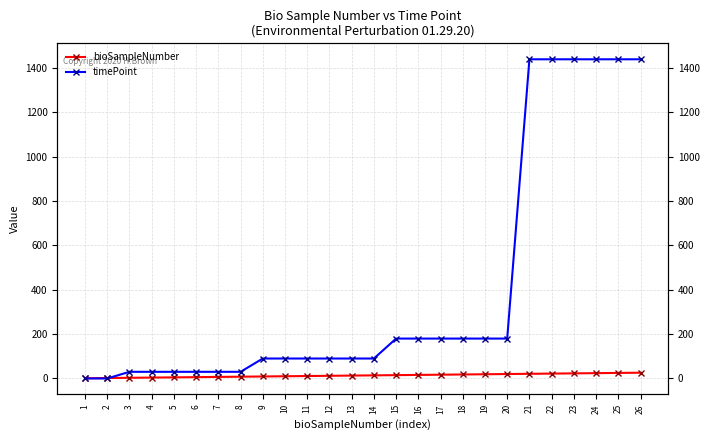

Which series has the widest spread of values?

timePoint